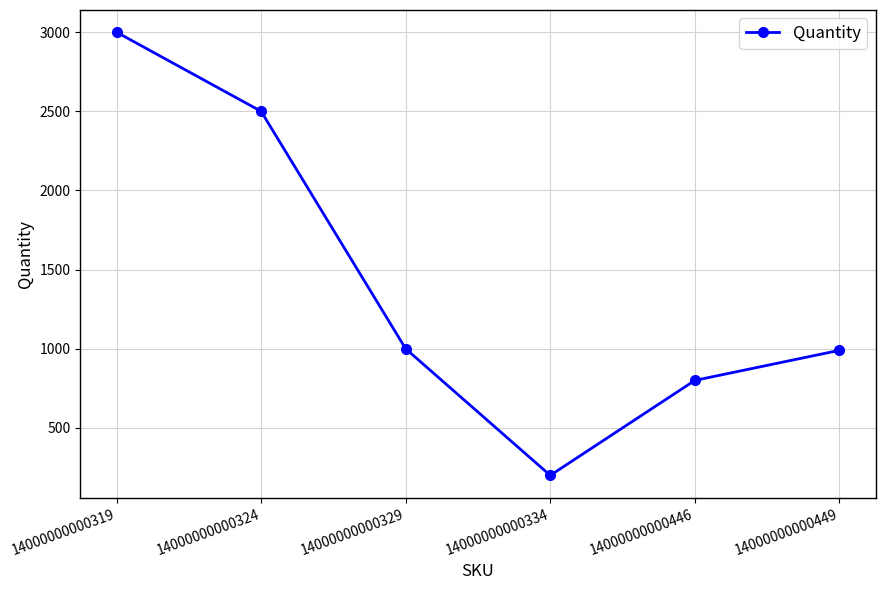

What is the approximate value at 14000000000319?

3000